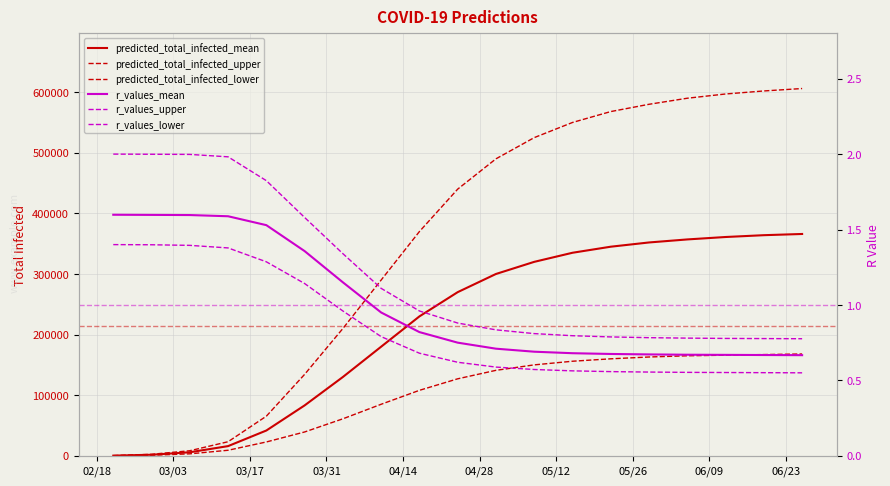

At 04/14, list the series in order from smallest to largest.

r_values_lower, r_values_mean, r_values_upper, predicted_total_infected_lower, predicted_total_infected_mean, predicted_total_infected_upper